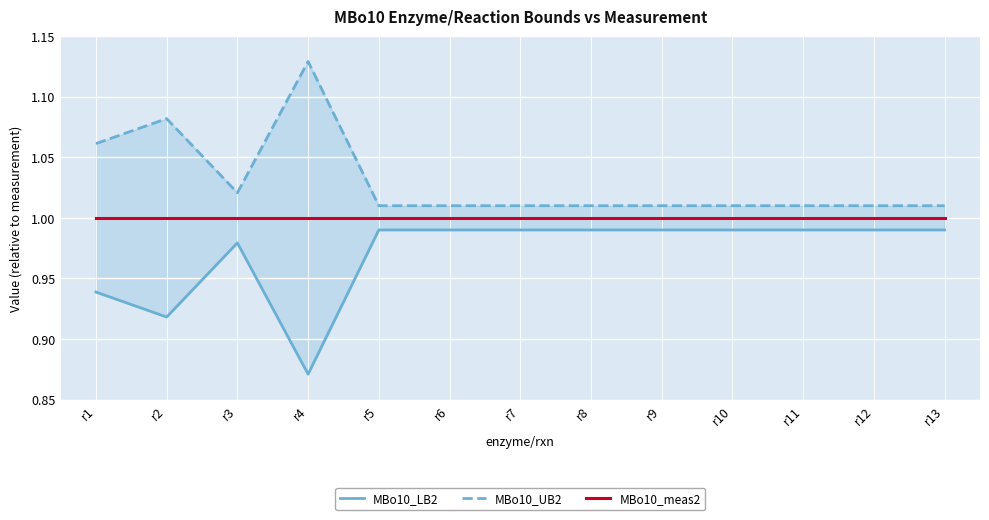

What is the sum of the MBo10_LB2 values at r7 and r10?

2.0